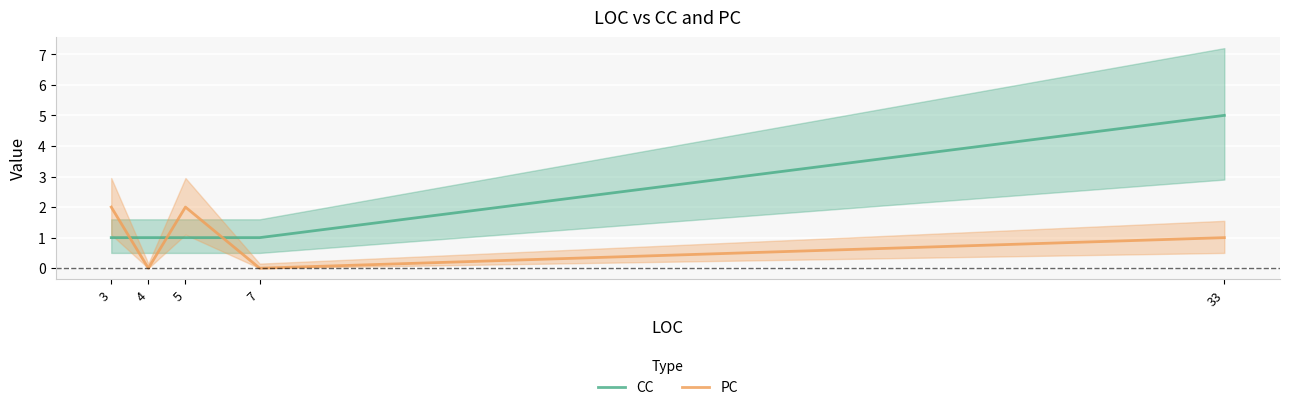

At which category is the sum across all series the highest?

33